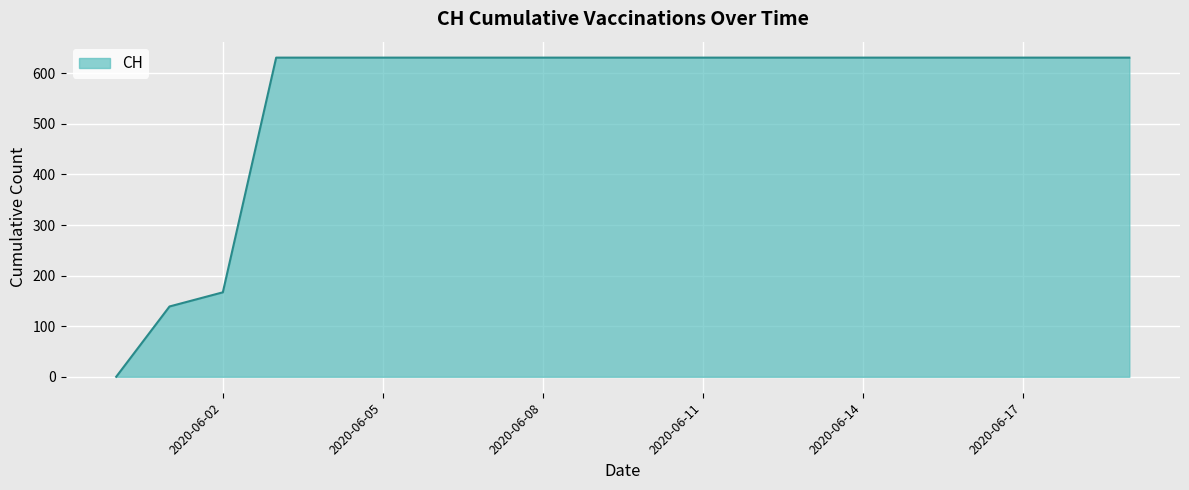

Does the chart display data point markers on the line(s)?

No